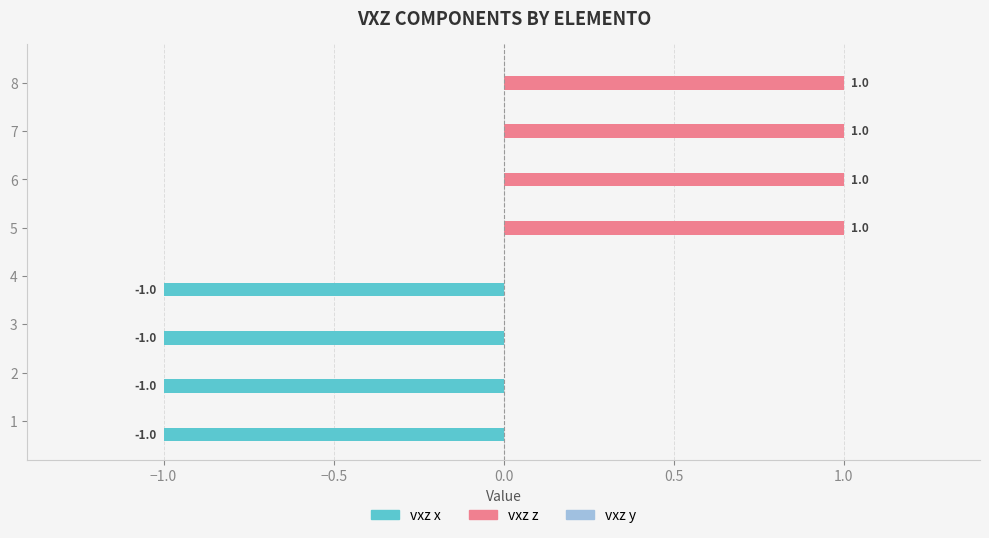

How many vxz z values are between 0 and 1?

8